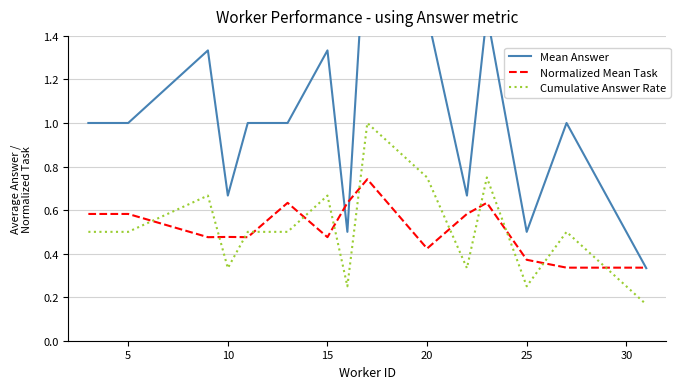

True or false: Mean Answer and Cumulative Answer Rate cross at least once.

False